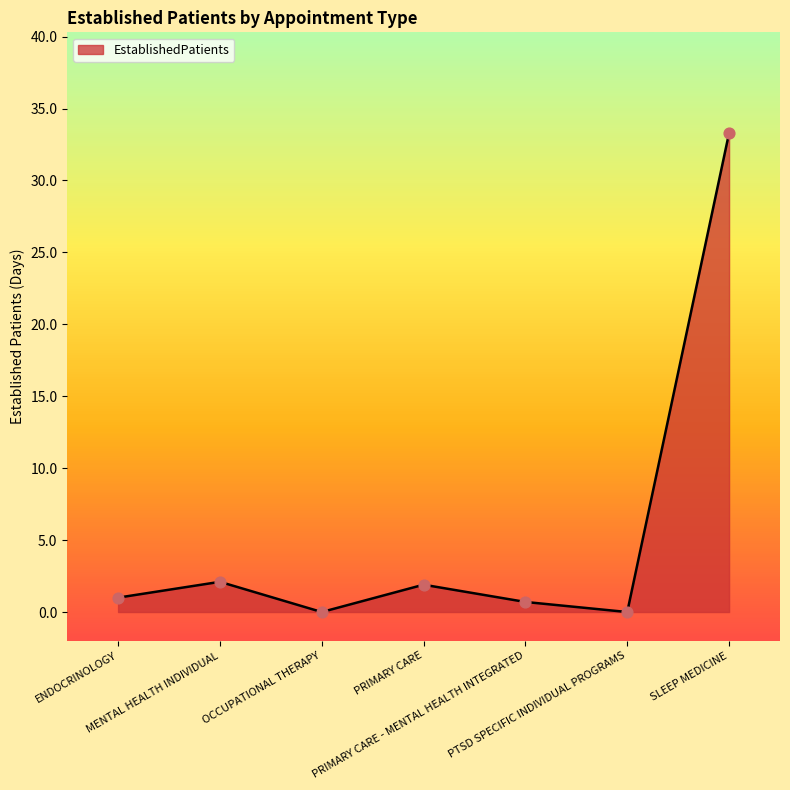

Between OCCUPATIONAL THERAPY and MENTAL HEALTH INDIVIDUAL, which is larger?

MENTAL HEALTH INDIVIDUAL